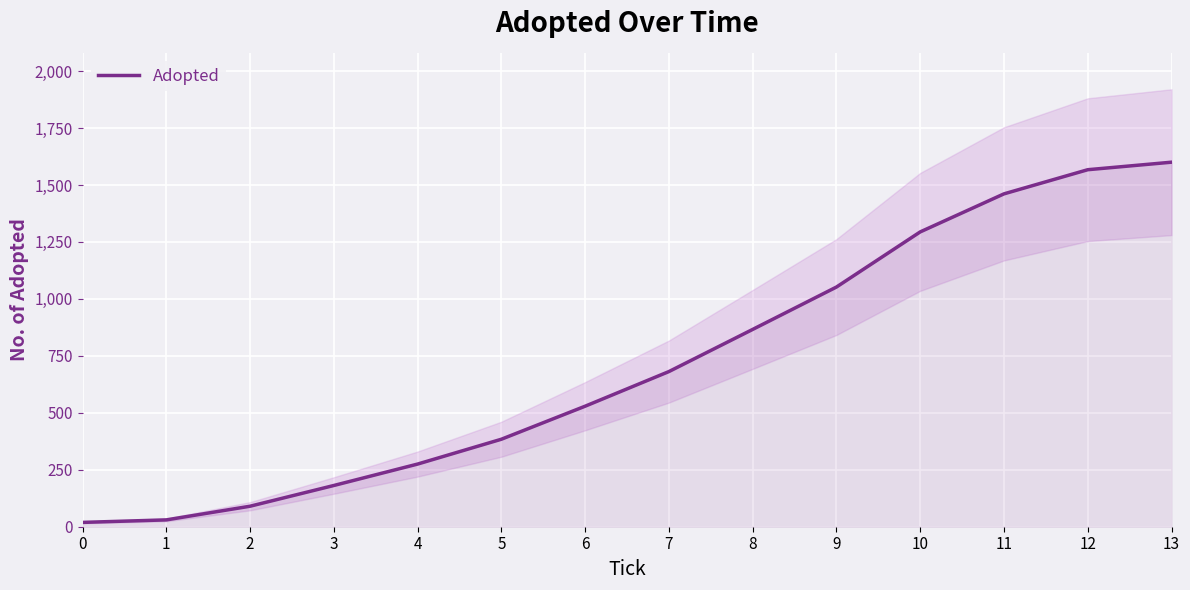

Which has a higher value, 10 or 13?

13